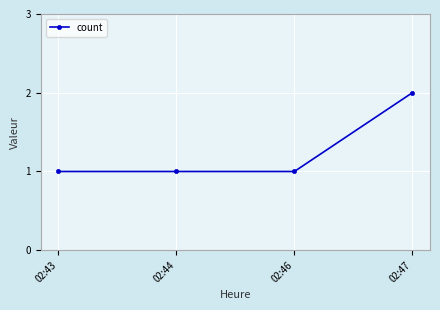

The value at 02:47 is 3. True or false?

False